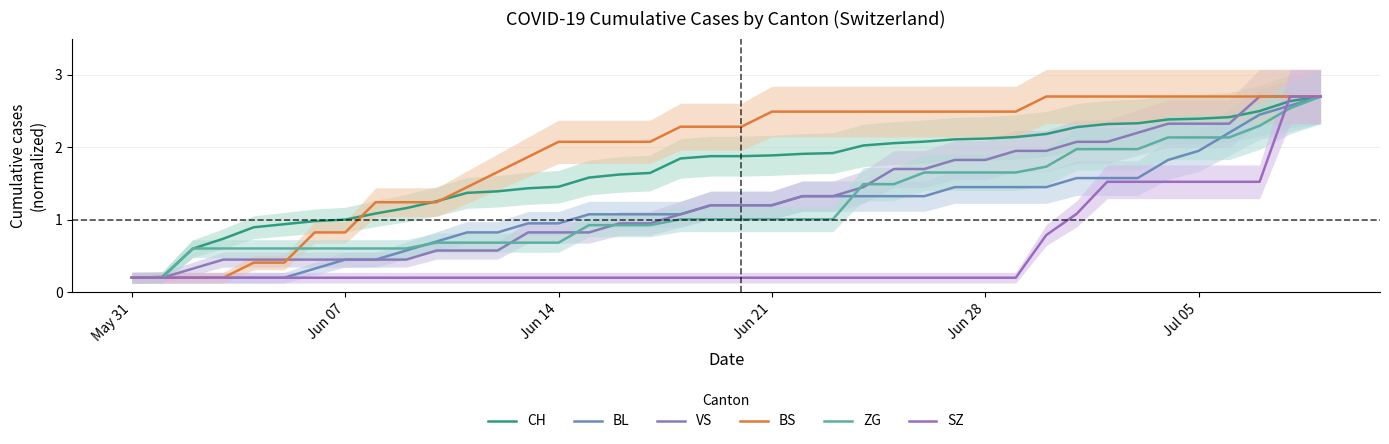

Is this an area chart (filled region under the line)?

No